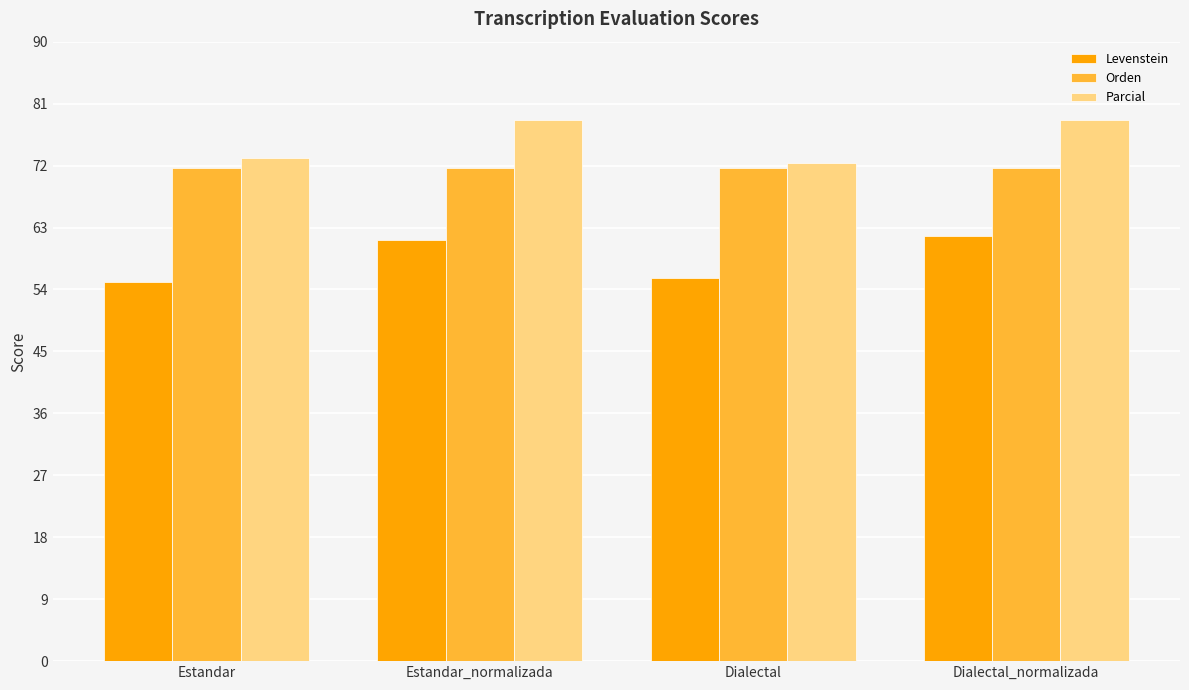

What is the approximate value of Orden at Estandar?

71.6